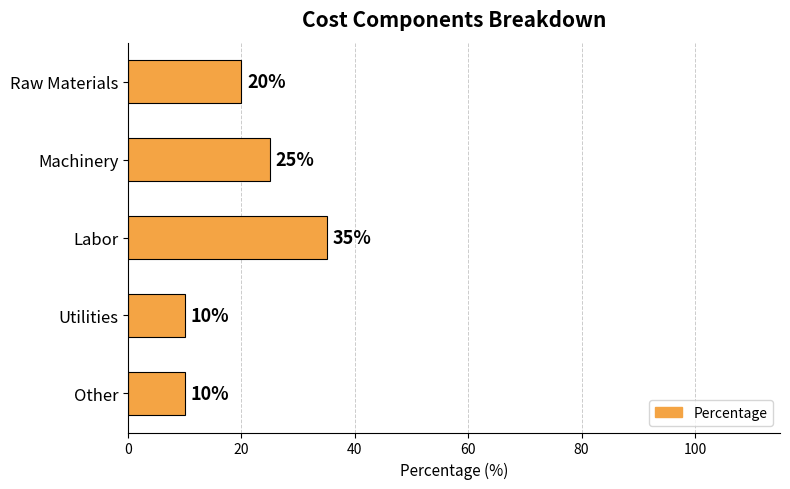

What is the difference between the maximum and second lowest values?

25